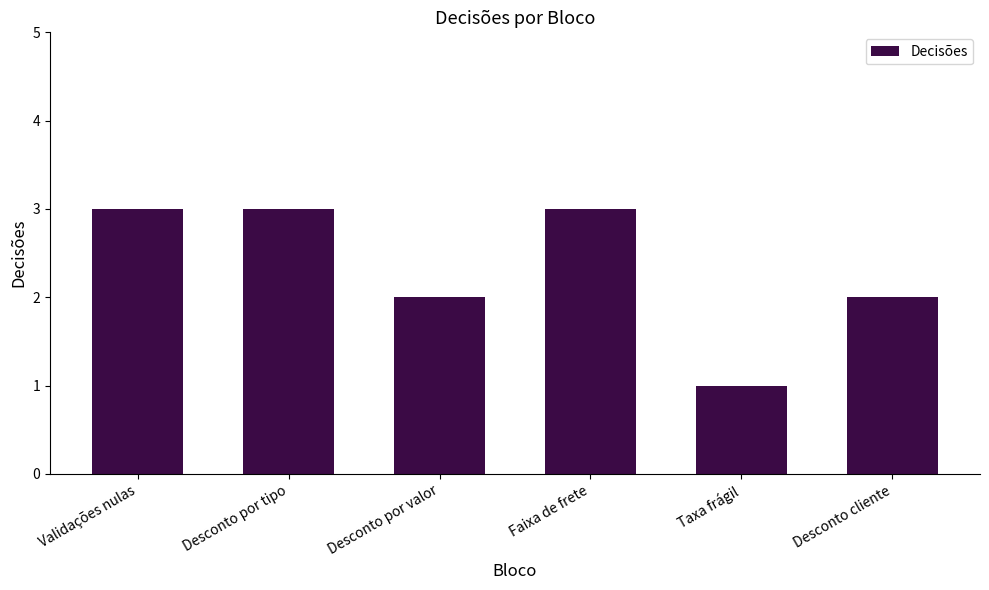

What is the ratio of the value at Desconto por valor to the value at Desconto cliente?

1.0